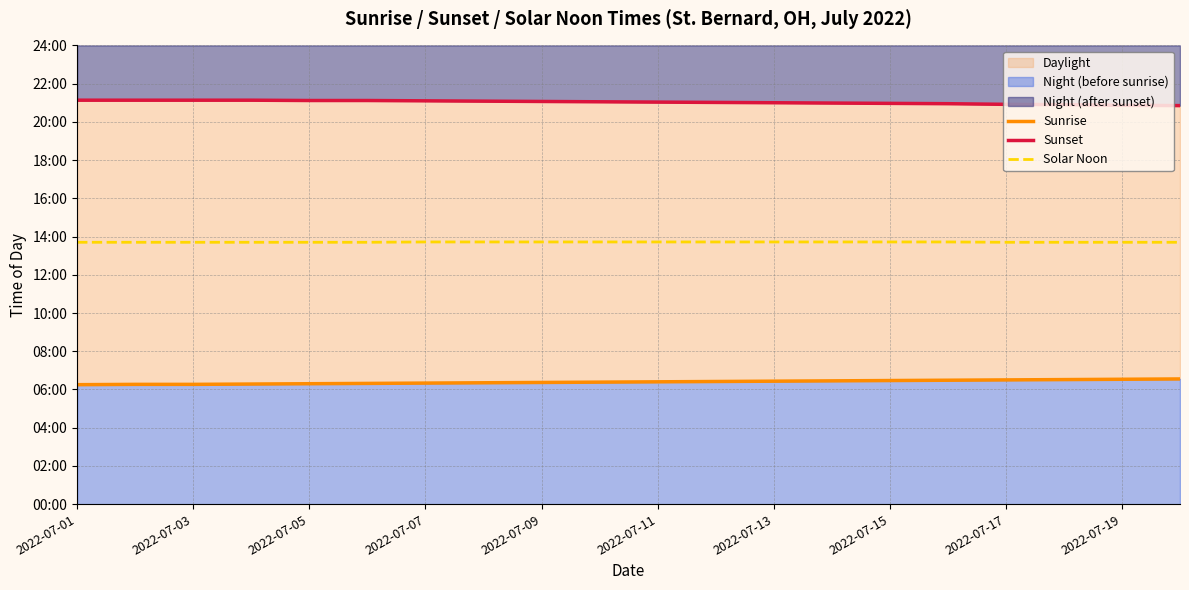

At how many categories does at least one series exceed 1185?

20